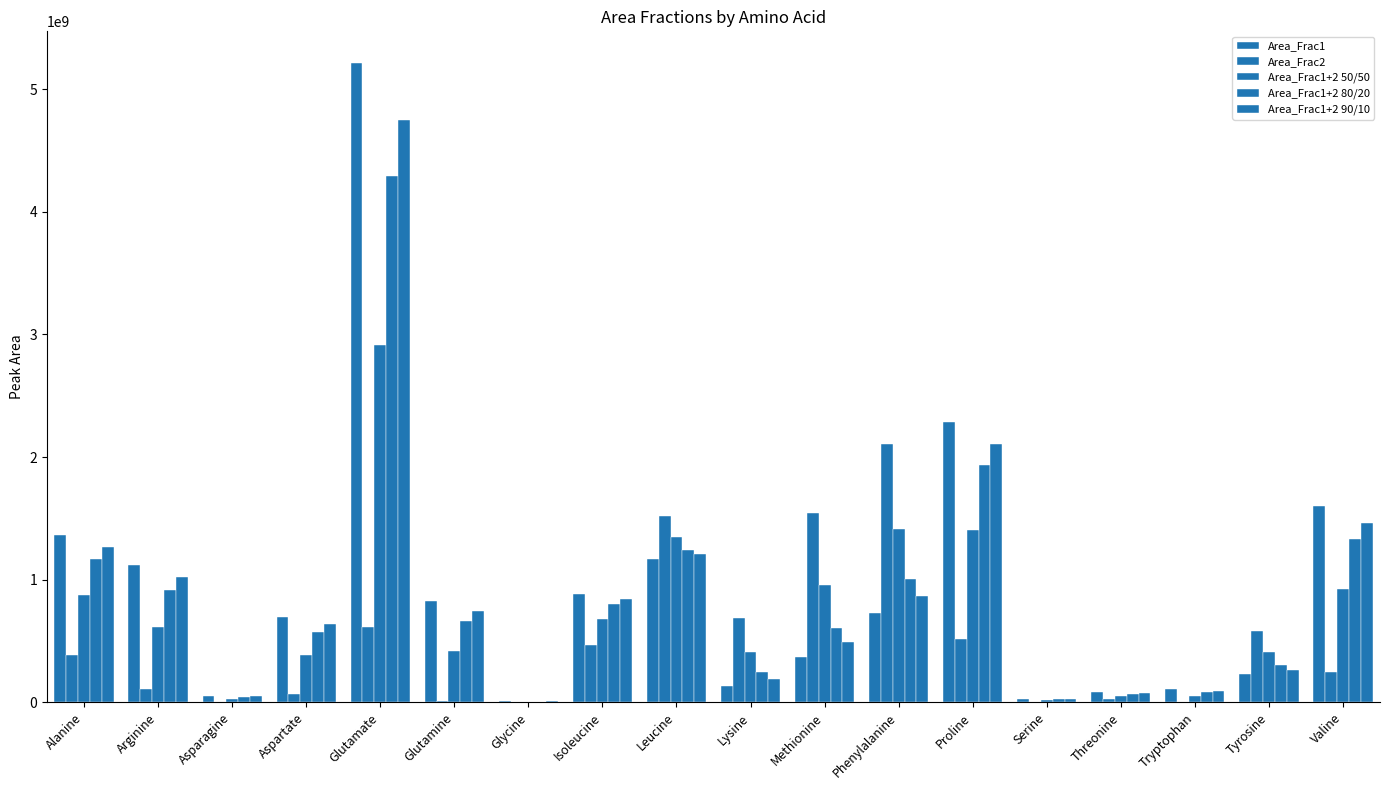

What is the value of the Area_Frac1+2 80/20 bar at the 8th from the left?

804385368.2